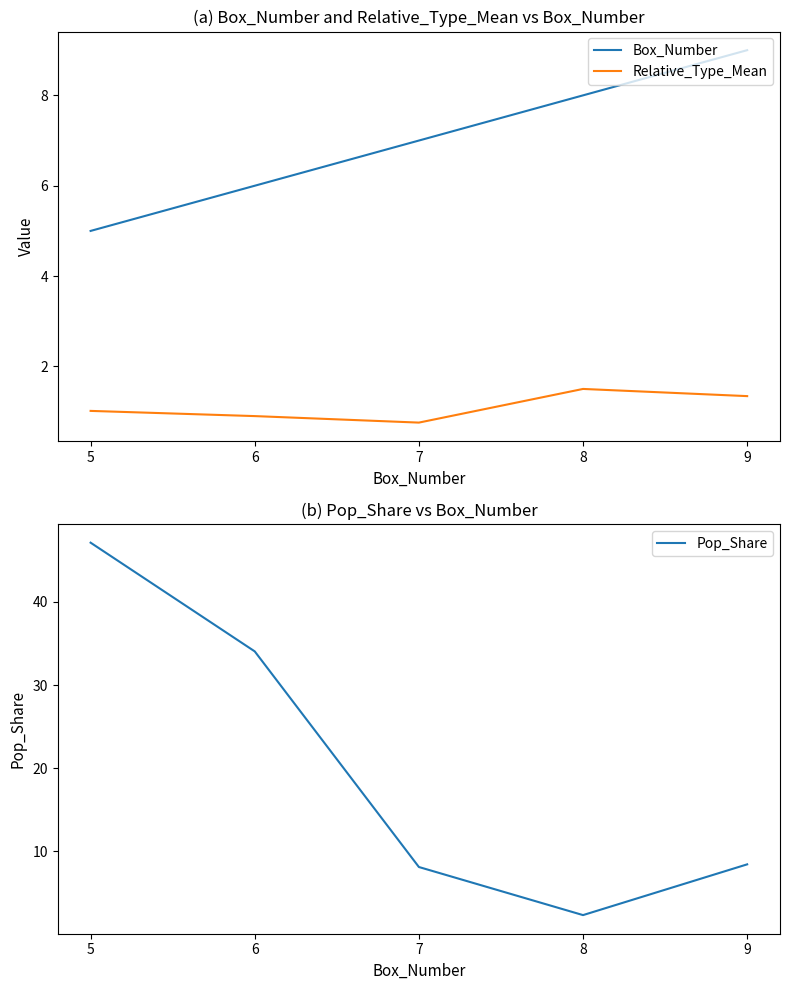

At which label does Box_Number reach its peak?

9